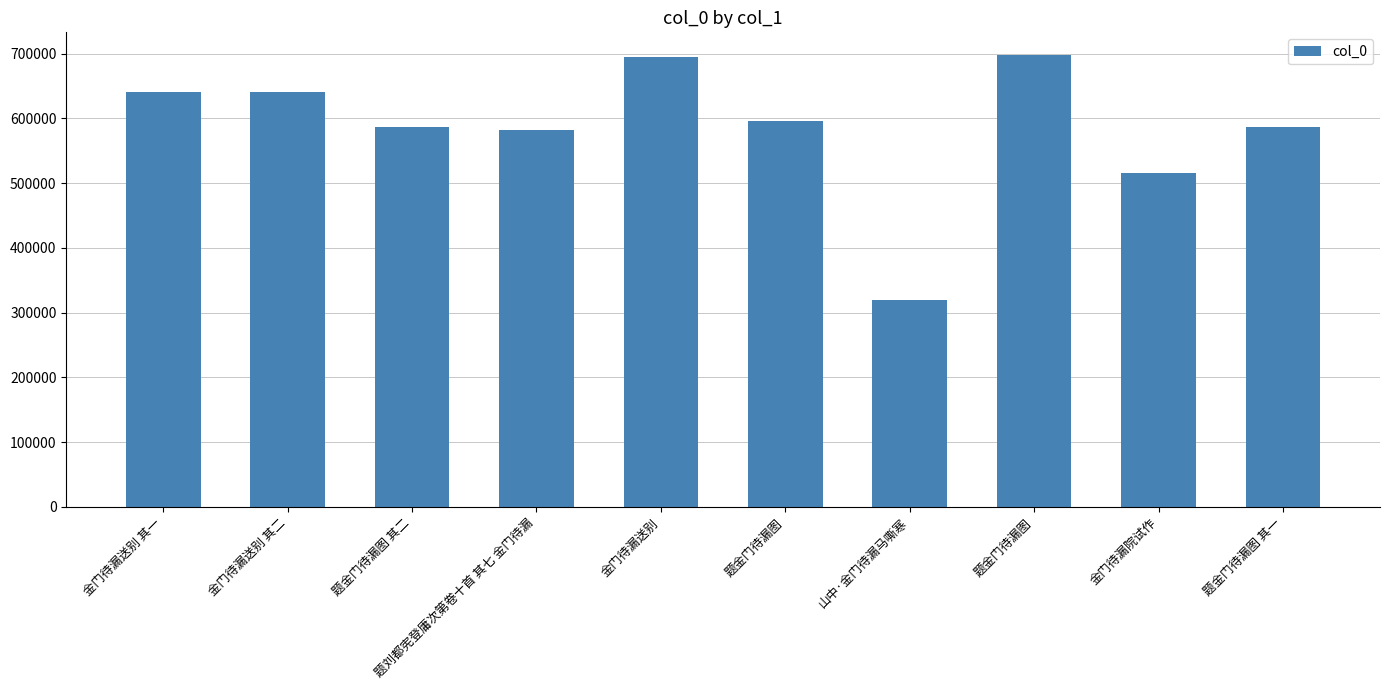

What is the difference between the maximum and minimum values?

378020